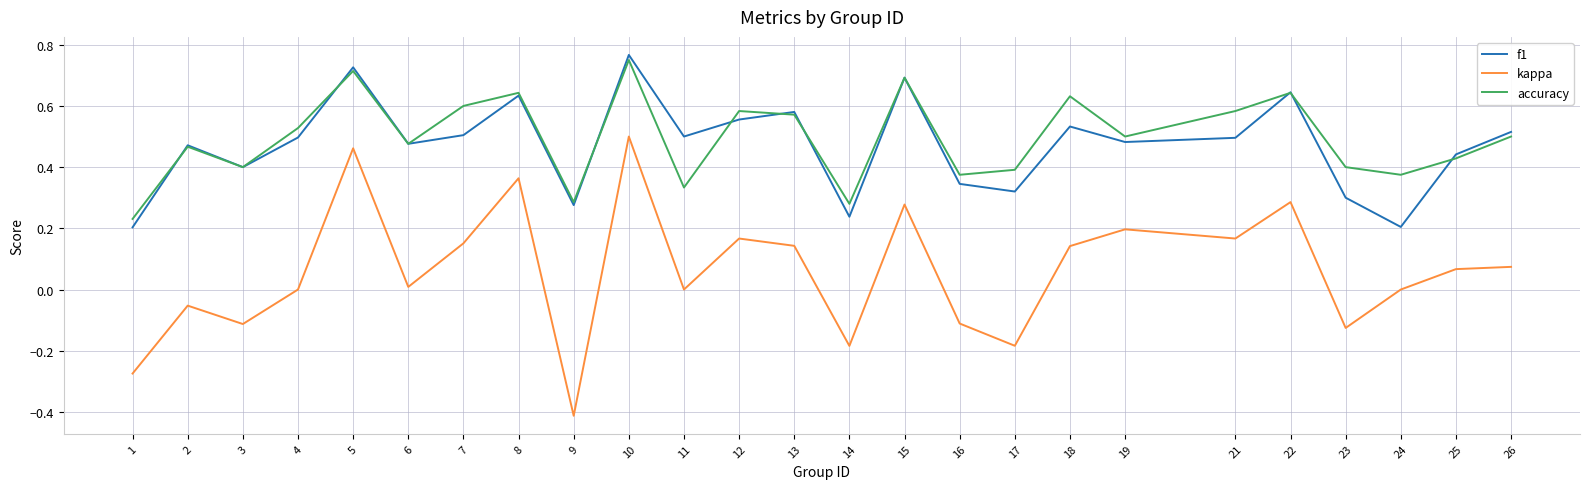

How many lines are shown in the chart?

3